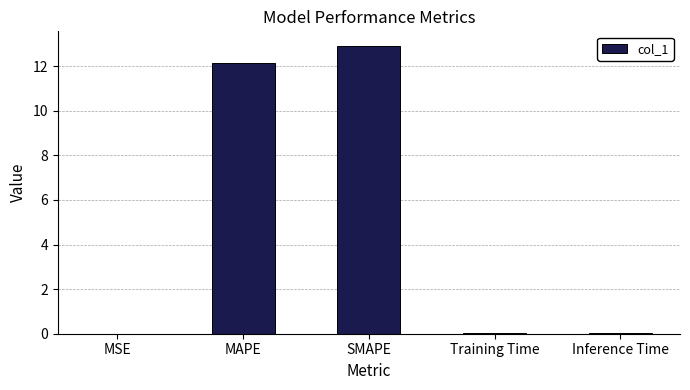

What is the maximum value shown in the chart?

12.9